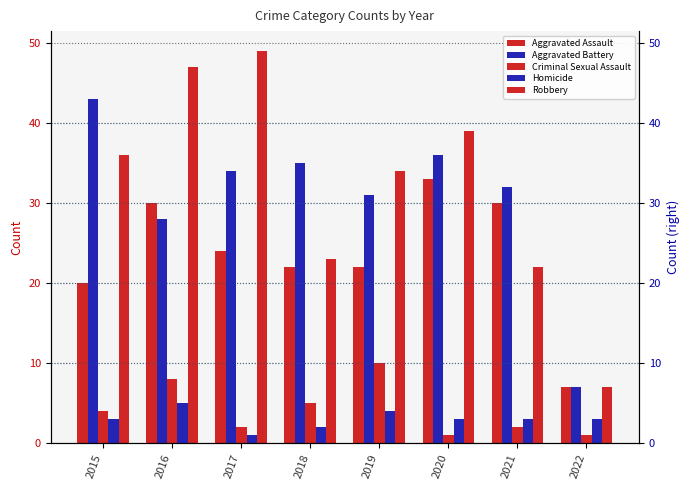

What are all the series names shown in the legend?

Aggravated Assault, Aggravated Battery, Criminal Sexual Assault, Homicide, Robbery